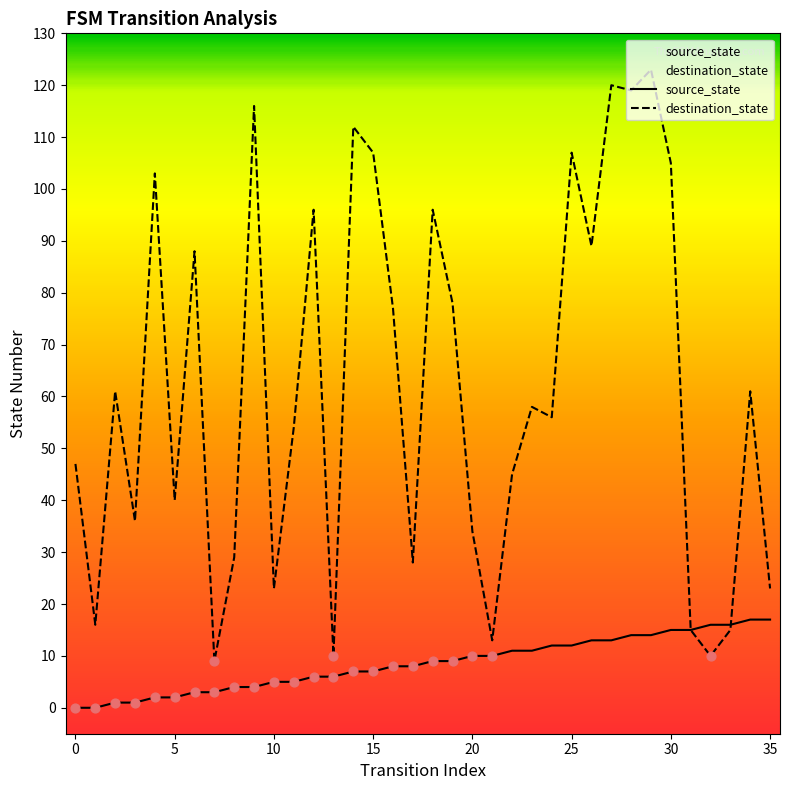

Which series reaches the minimum Y coordinate?

source_state